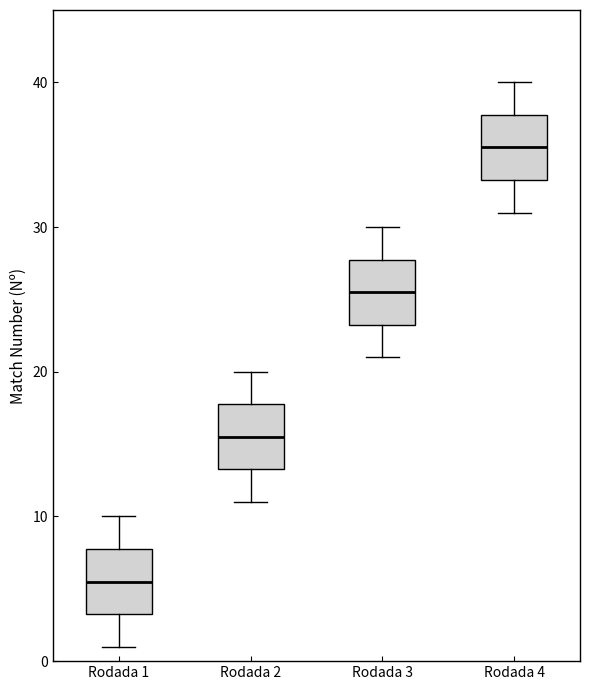

Where does the lower whisker of the box for Rodada 1 end on the y-axis? The values are not printed on the chart, so give them approximately, as read against the axis.

1